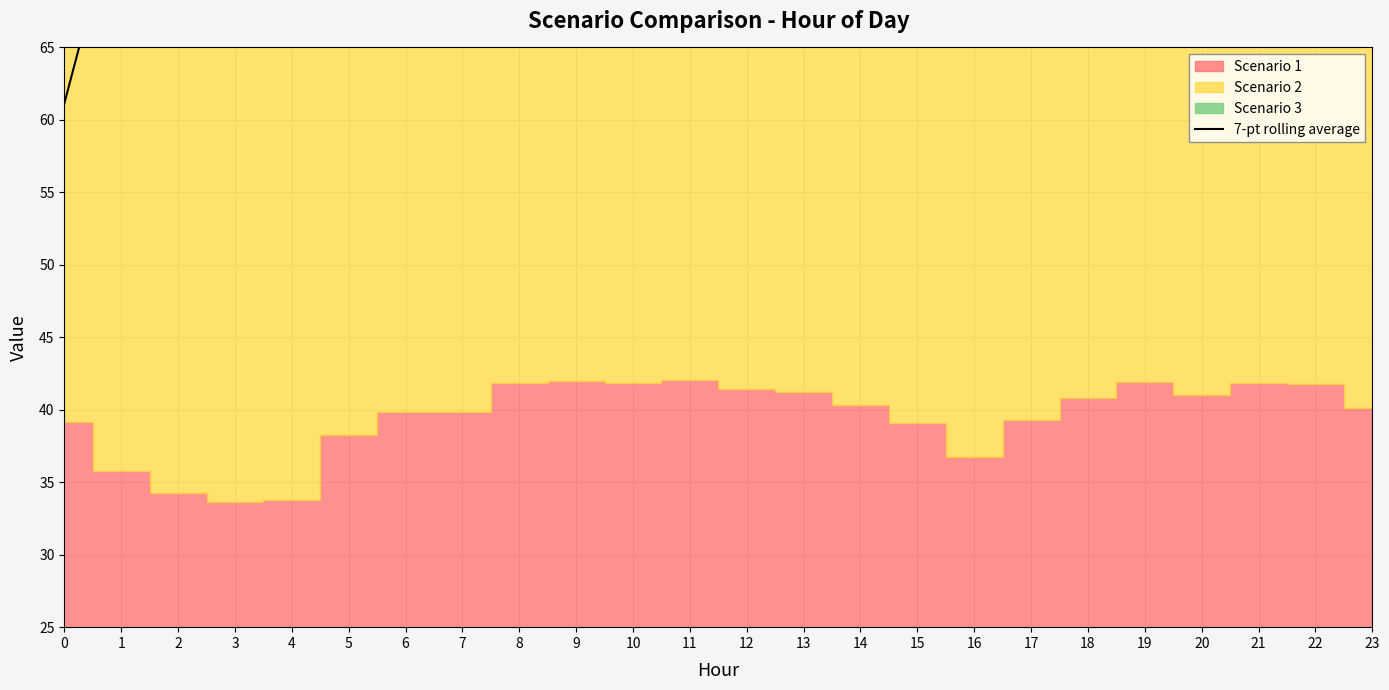

Which category has the highest value across all series?

20